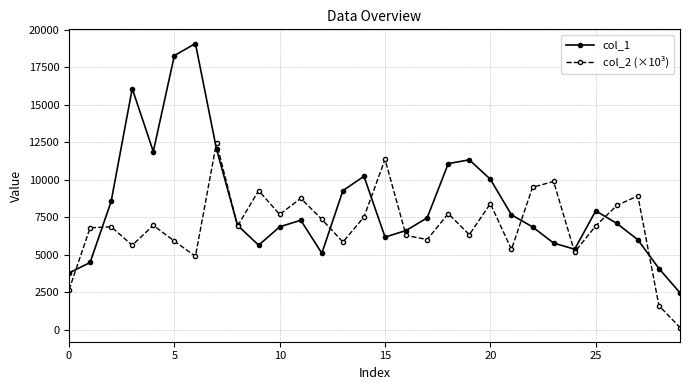

What is the highest value of the col_1 series?

19080.0